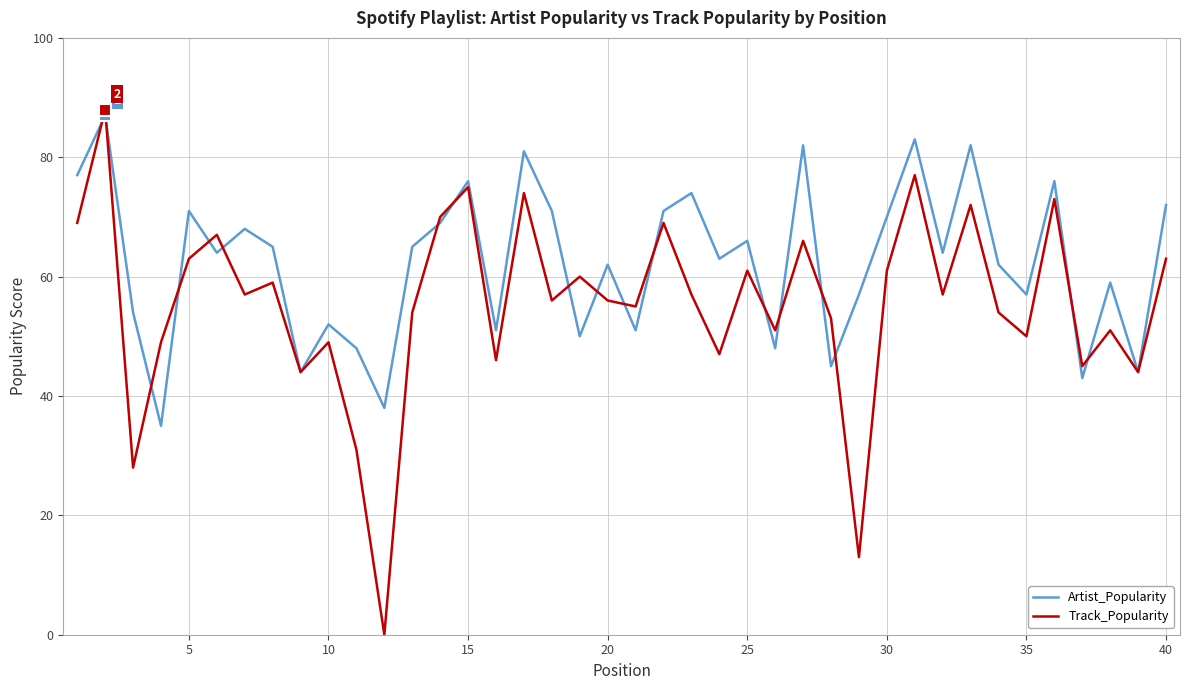

What is the highest value of the Track_Popularity series?

88